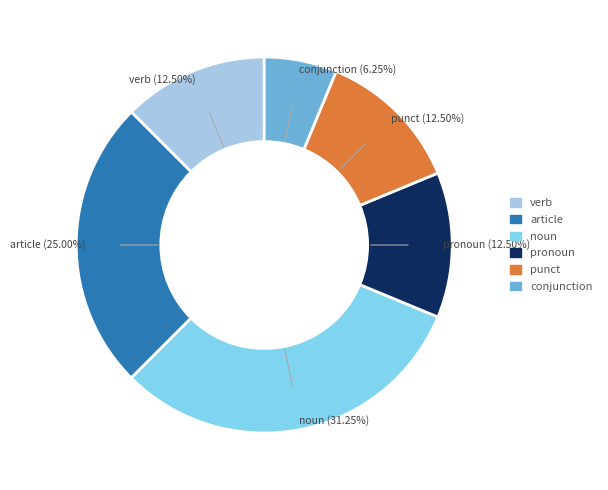

Is there any slice that represents more than half of the pie?

No